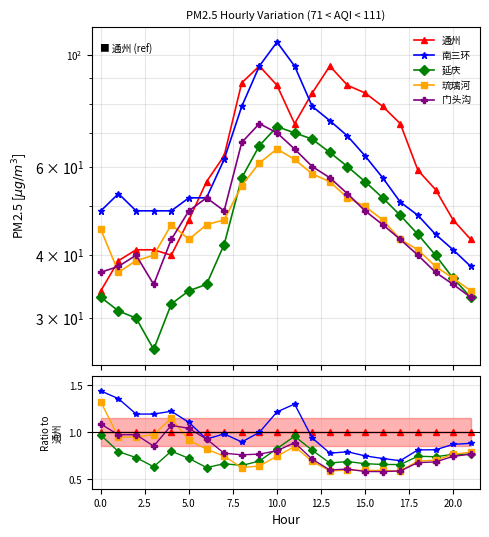

Count the number of categories in the chart.

22